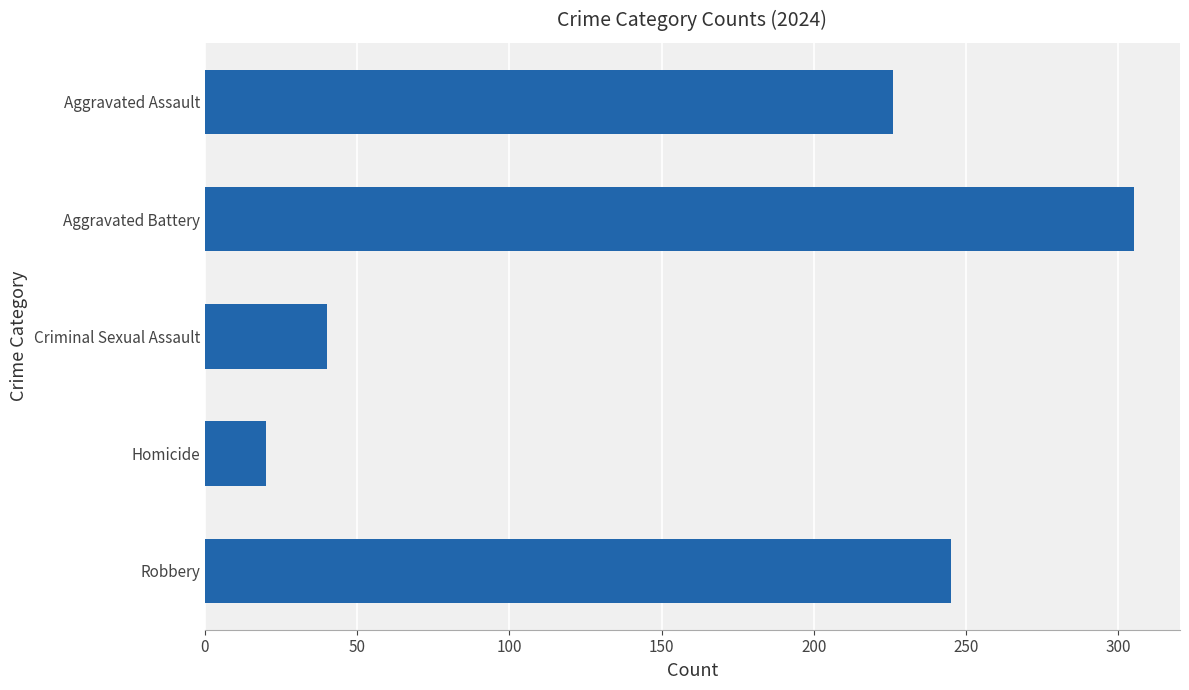

List the labels in order of value, largest first.

Aggravated Battery, Robbery, Aggravated Assault, Criminal Sexual Assault, Homicide